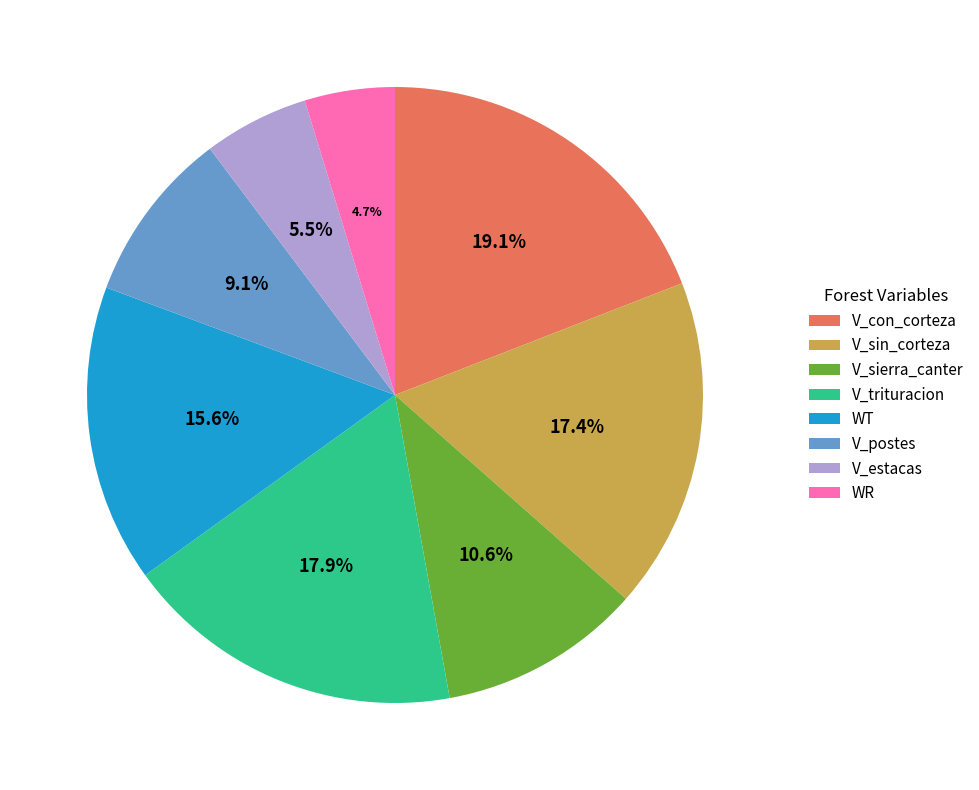

What is the largest slice in the pie chart?

V_con_corteza